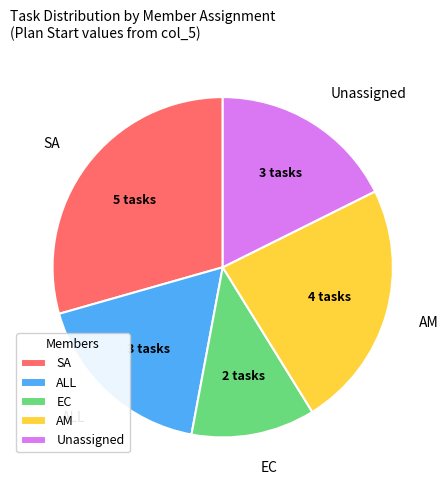

What is the smallest slice in the pie chart?

EC